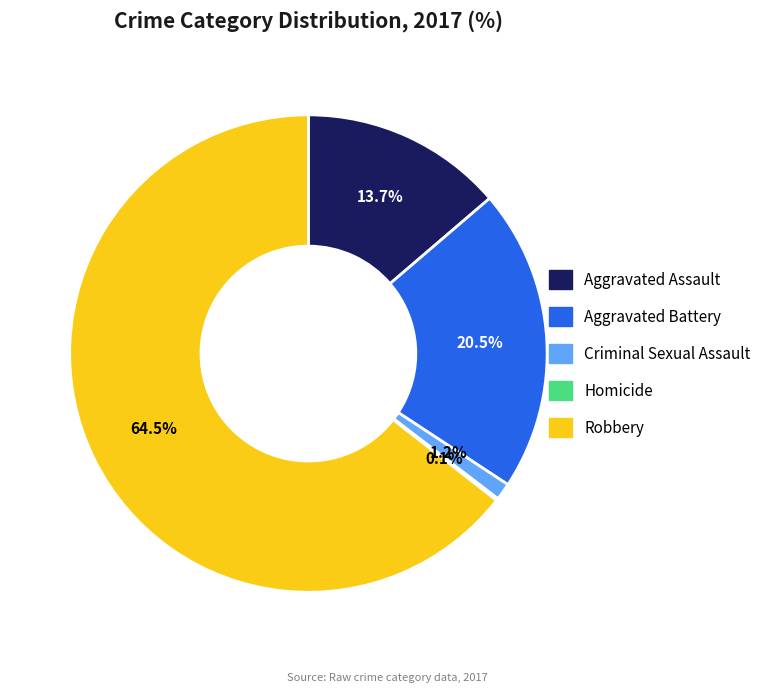

To the nearest percent, what is the average slice percentage?

20%